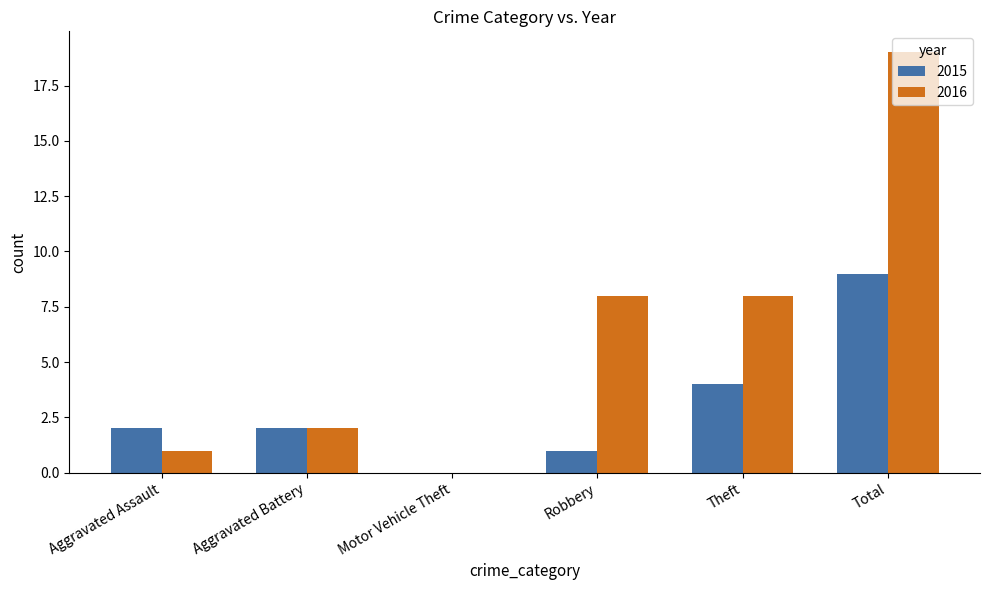

True or false: 2015 has a value of 2 at Aggravated Assault.

True